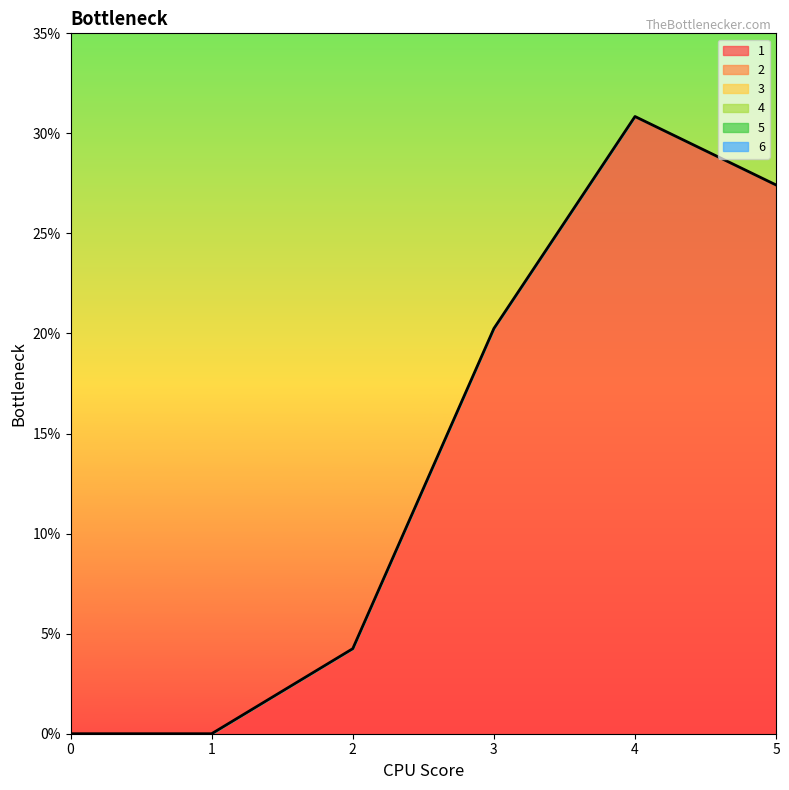

What are all the series names shown in the legend?

1, 2, 3, 4, 5, 6